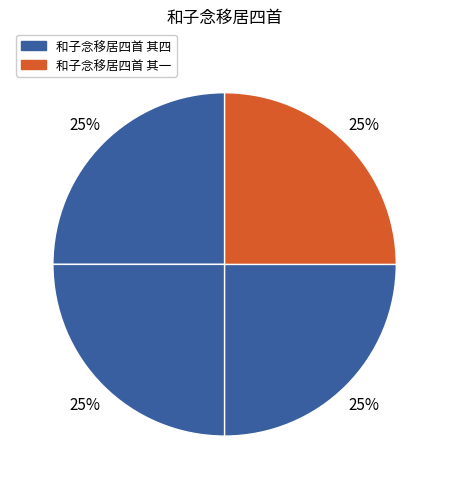

How many slices are in this pie chart?

4